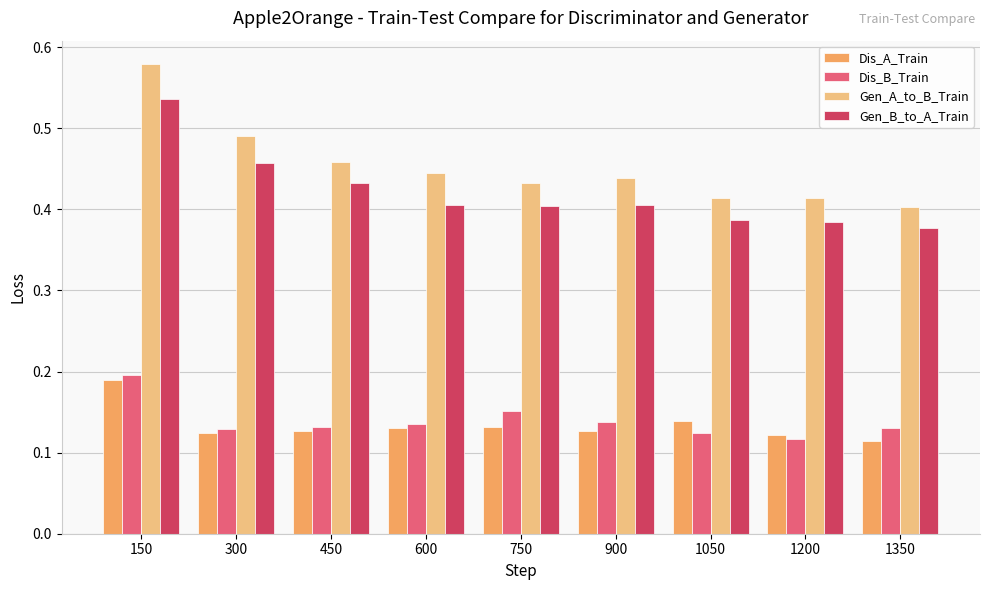

Is it true that Gen_A_to_B_Train equals 0.6 at 900?

False